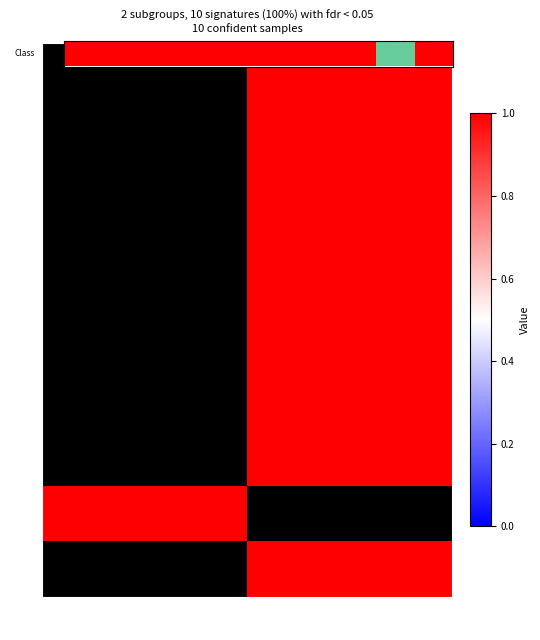

List the series in order of their peak value, highest first.

1, 2, 3, 4, 5, 6, 7, 8, 9, 10